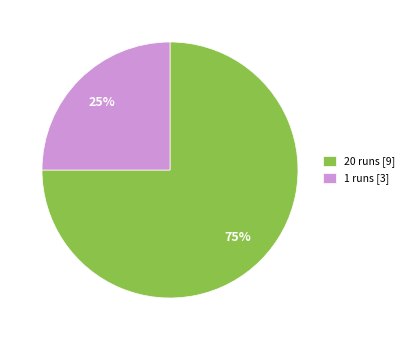

Combined, do 1 and 20 account for over 50%?

Yes